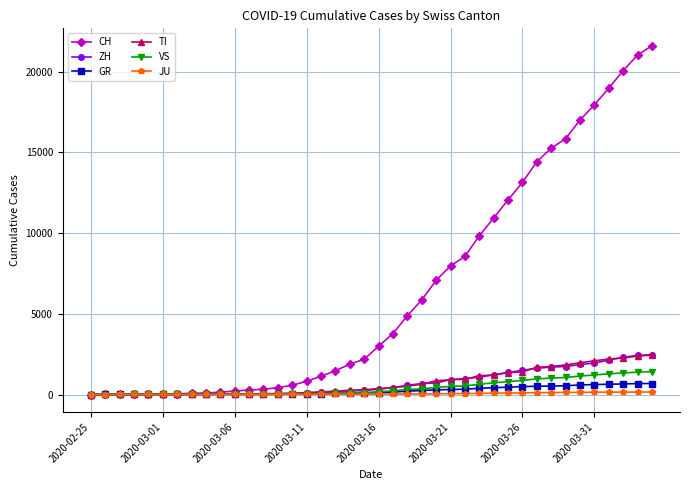

Which series has the largest total across all categories?

CH